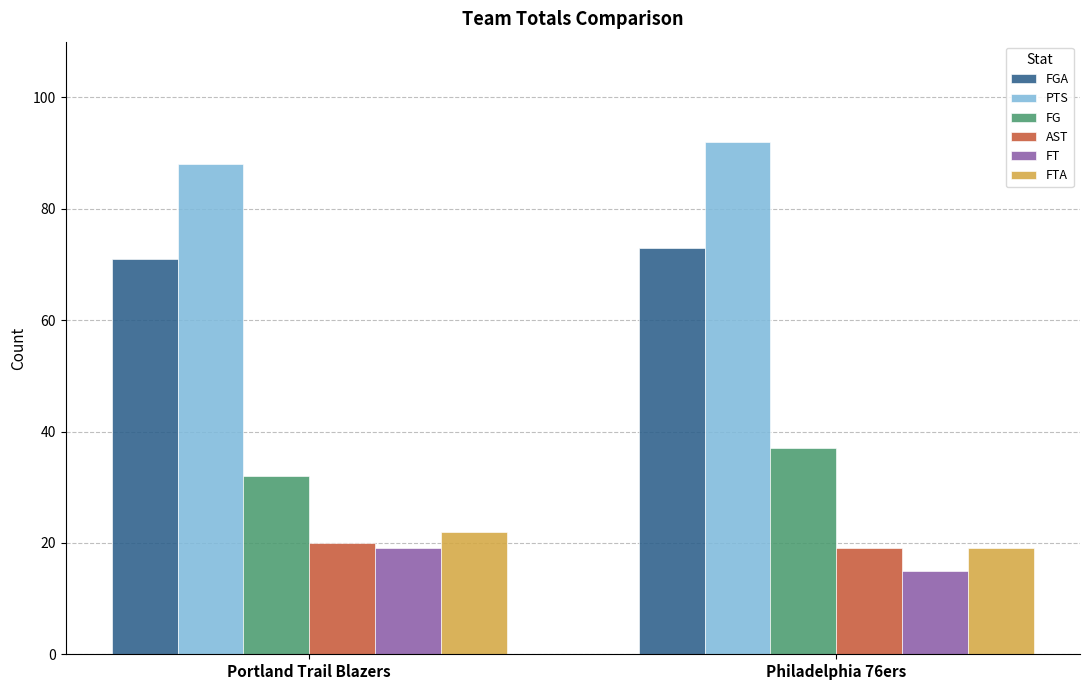

What is the difference between the PTS values at Philadelphia 76ers and Portland Trail Blazers?

4